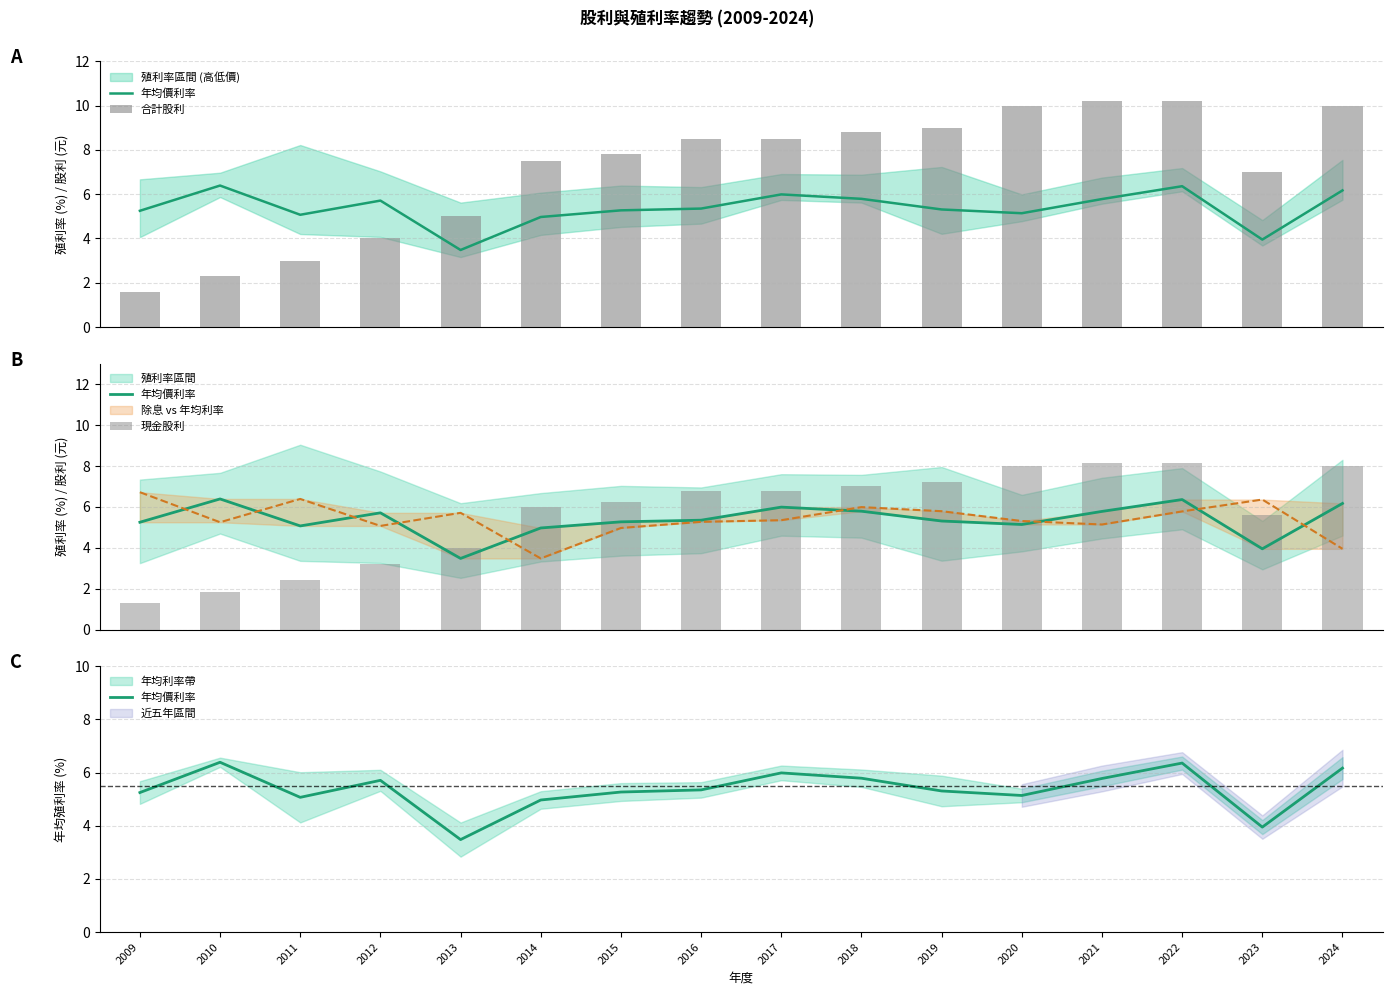

True or false: 年均價利率 has a value of 5.3 at 2019.

True